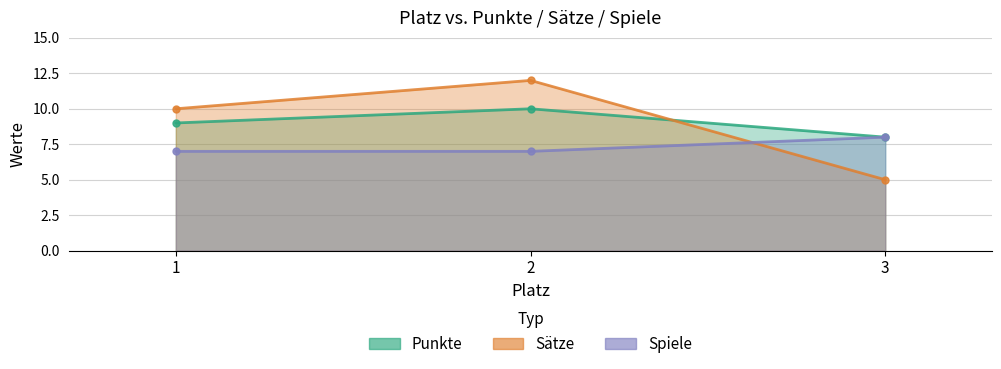

What is the sum of the Spiele values at 1 and 2?

14